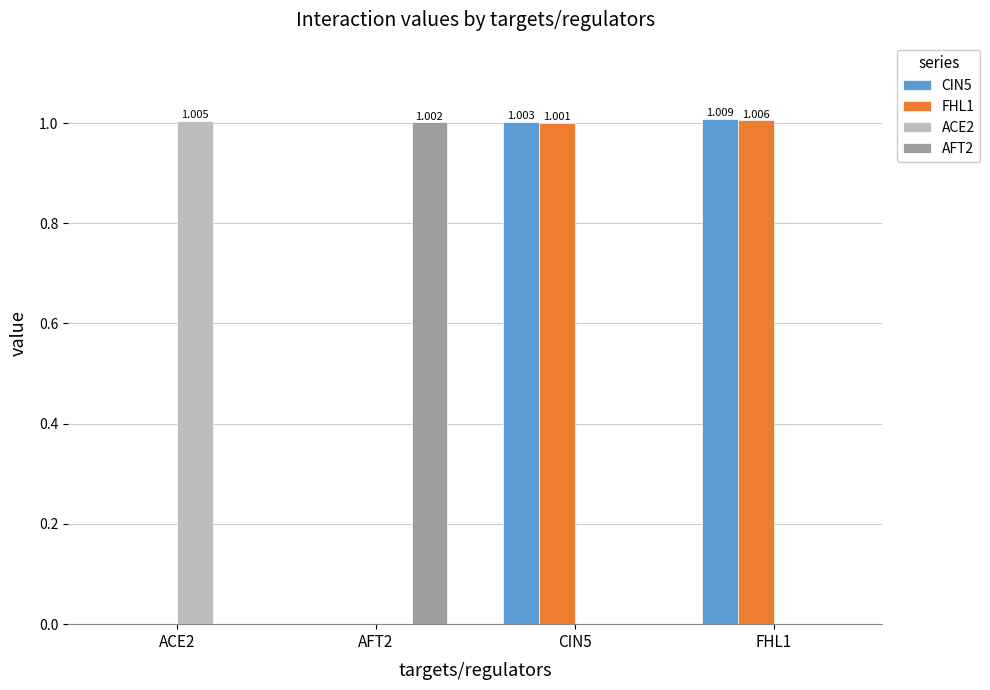

Reading left to right, what are all the values shown in this chart?

CIN5: ACE2=0.0	AFT2=0.0	CIN5=1.0	FHL1=1.0
FHL1: ACE2=0.0	AFT2=0.0	CIN5=1.0	FHL1=1.0
ACE2: ACE2=1.0	AFT2=0.0	CIN5=0.0	FHL1=0.0
AFT2: ACE2=0.0	AFT2=1.0	CIN5=0.0	FHL1=0.0